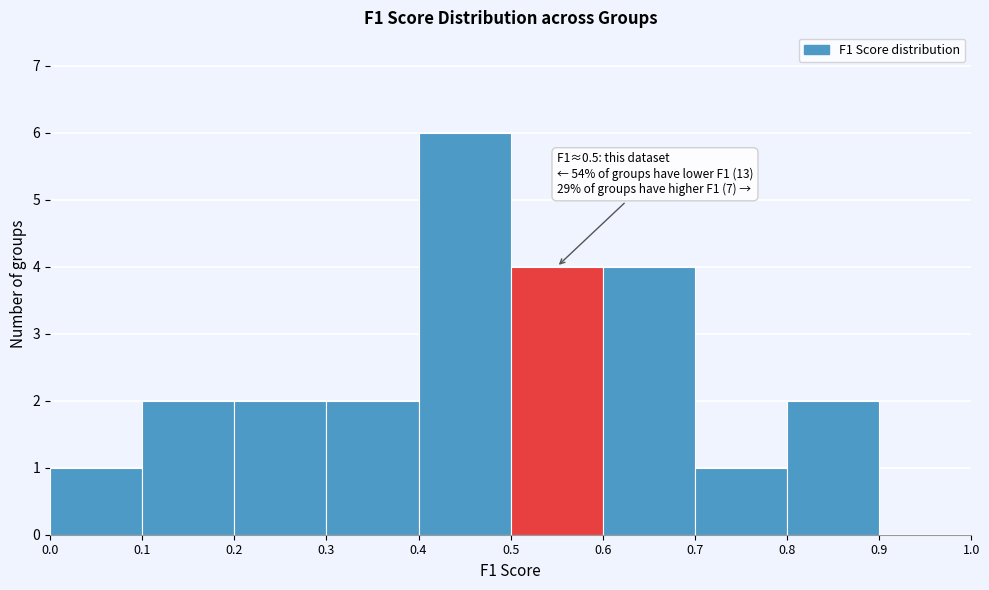

Which range on the x-axis has the tallest bar?

0.4 to 0.5